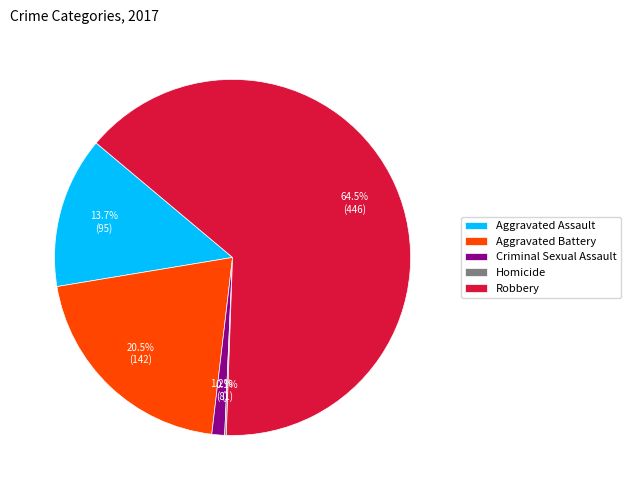

What is the ratio of the value at Aggravated Battery to the value at Aggravated Assault?

1.5